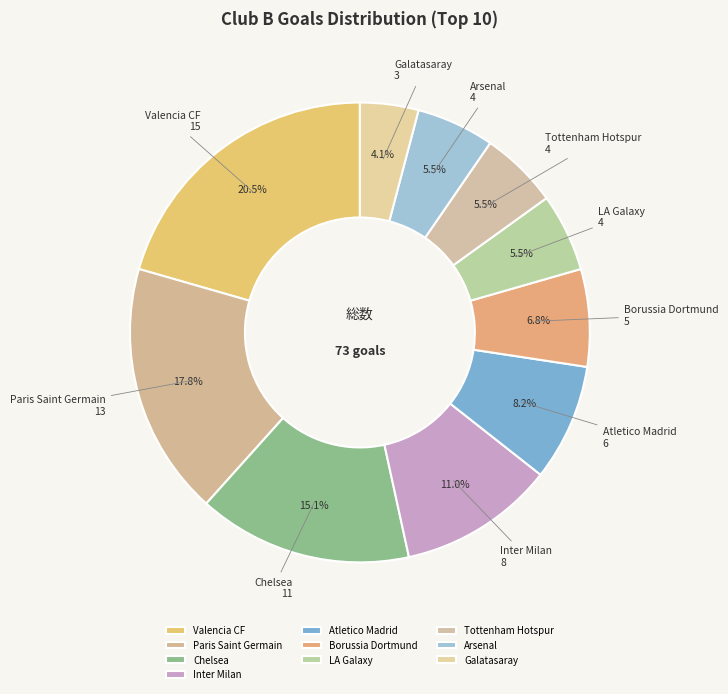

What is the ratio of the value at Paris Saint Germain to the value at Borussia Dortmund?

2.6